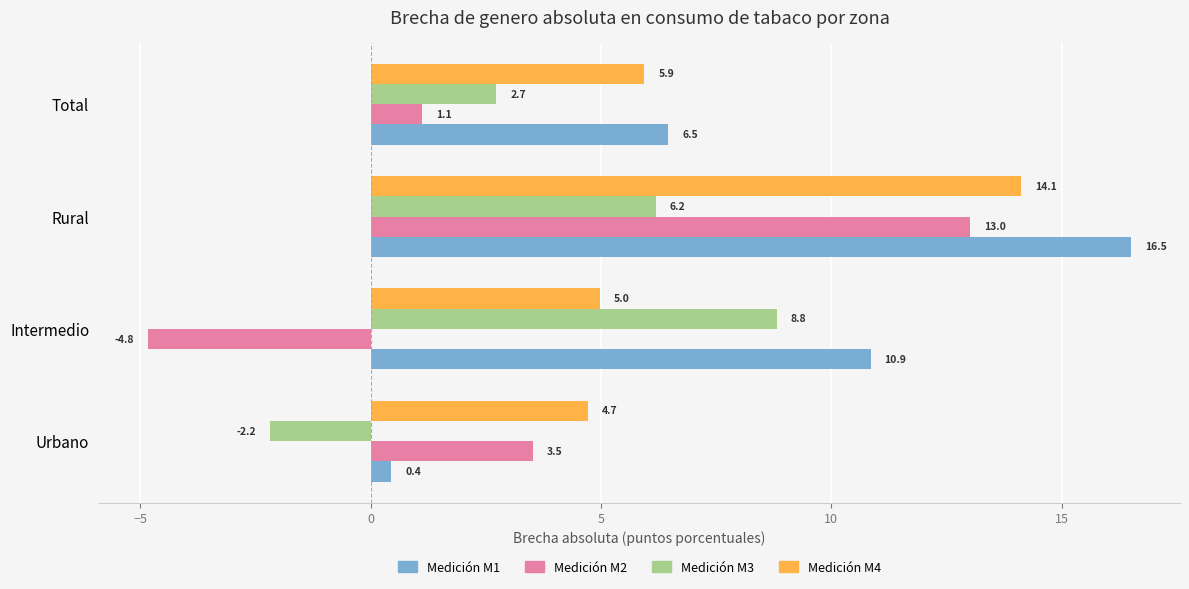

Rank the series by their maximum value, from highest to lowest.

Medición M1, Medición M4, Medición M2, Medición M3